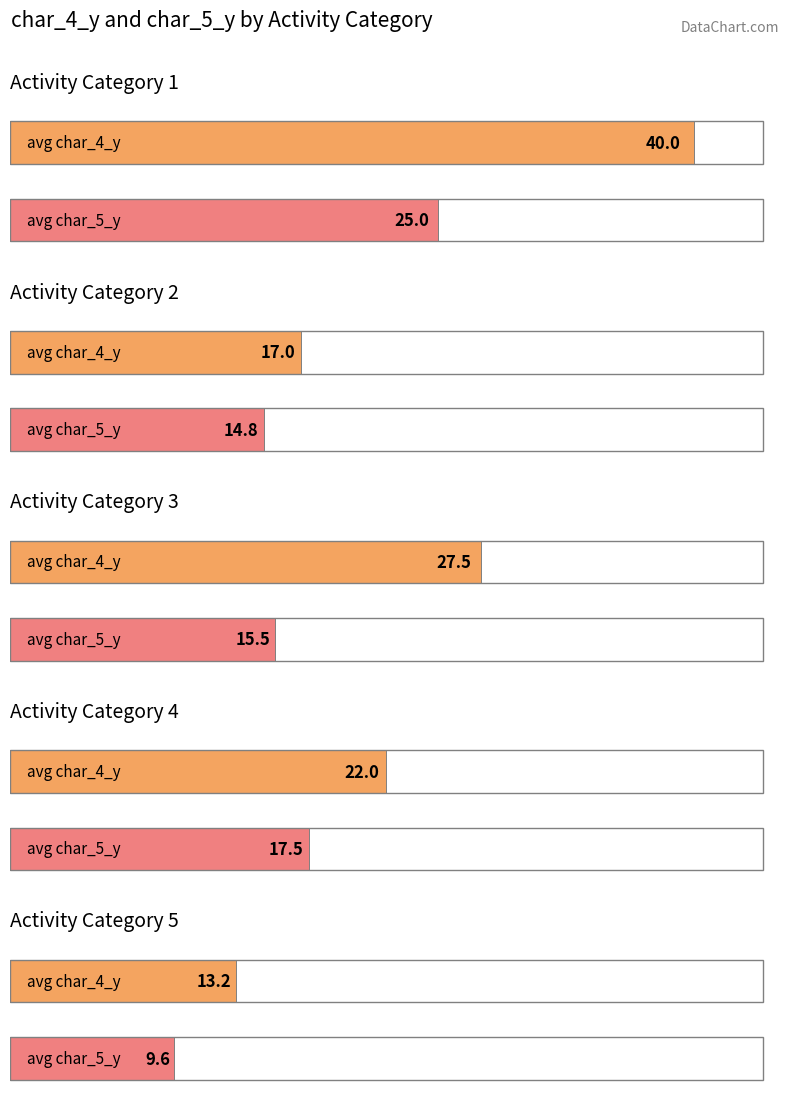

Which has a higher value, 2 or 2?

2